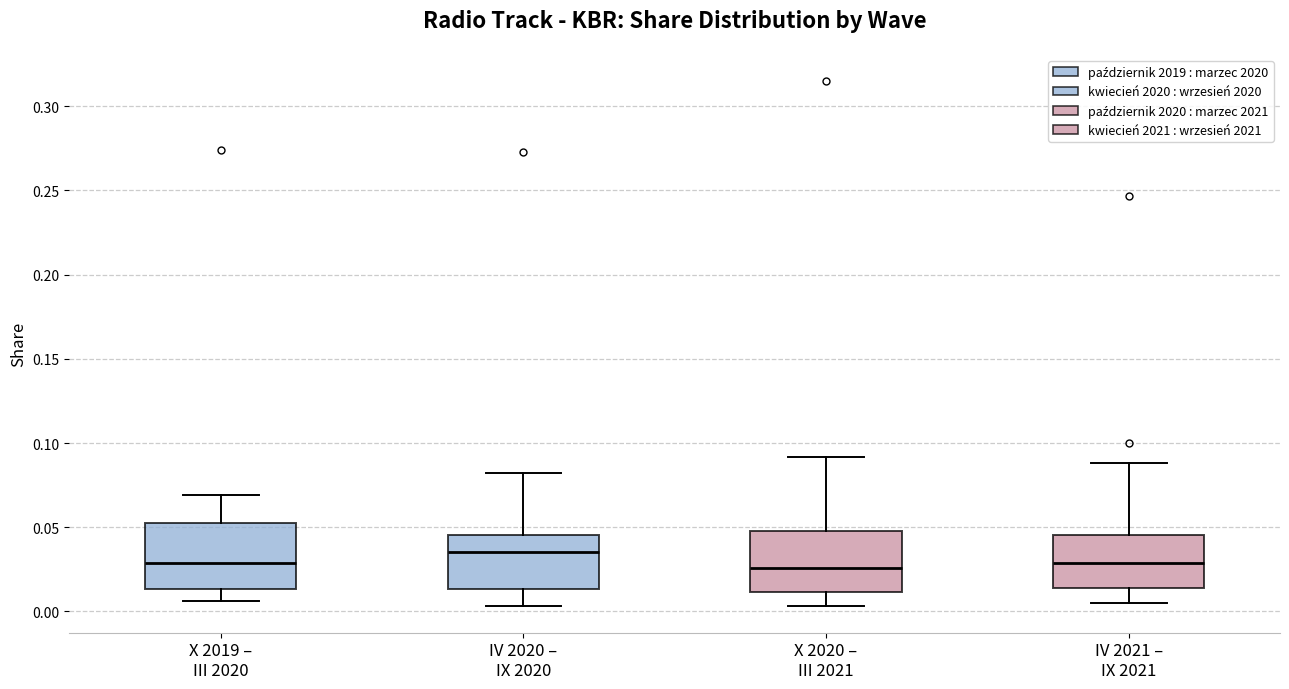

Where is the lower edge of the box for IV 2021 – IX 2021 on the y-axis? The values are not printed on the chart, so give them approximately, as read against the axis.

0.015